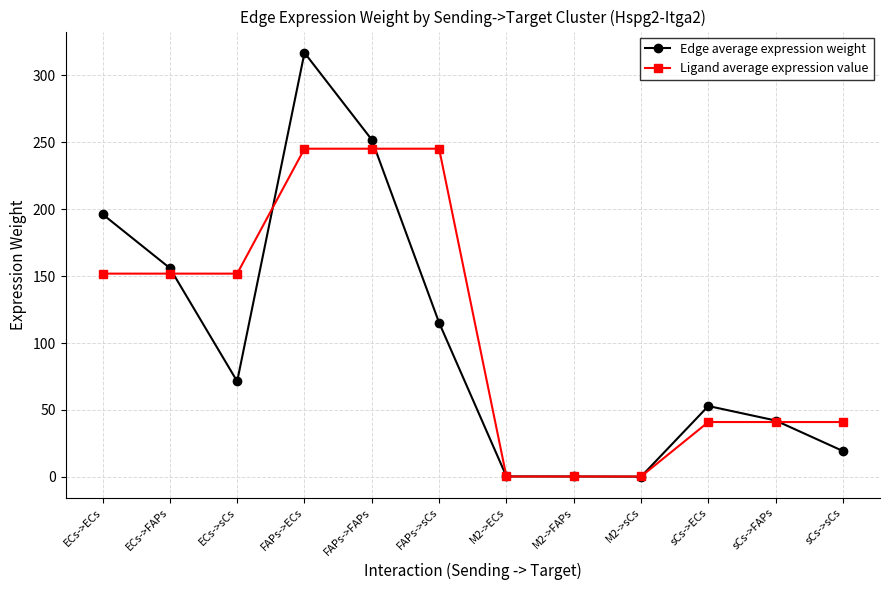

At which category does the chart reach its peak across all series?

FAPs->ECs